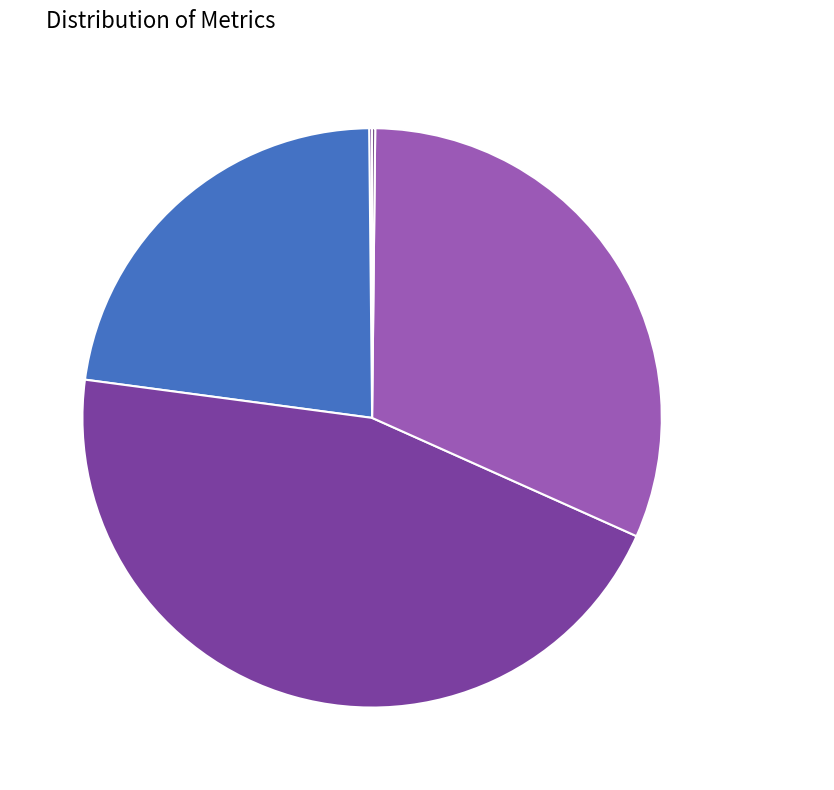

Which category has the biggest portion of the pie?

SMAPE